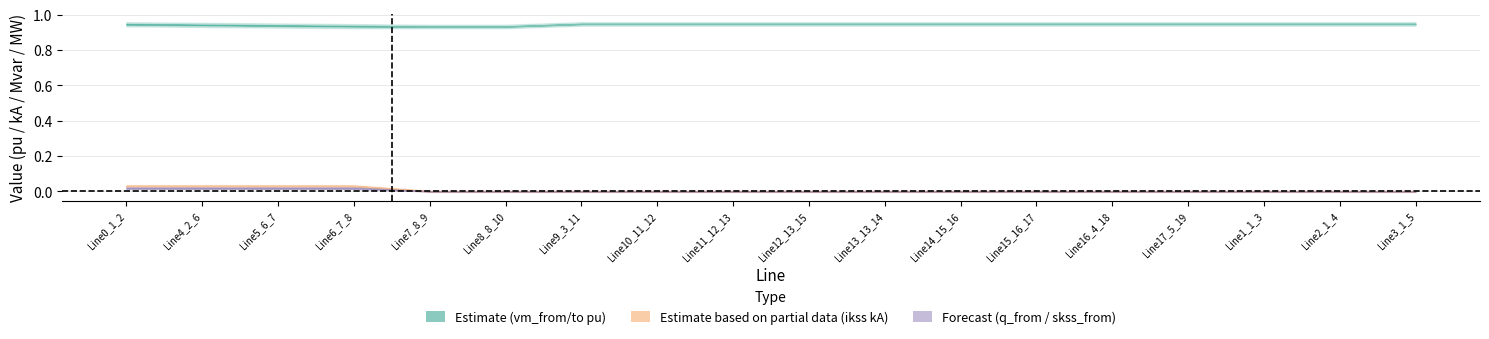

Where is pf_ikss_to_ka nearest to the value 0?

Line7_8_9